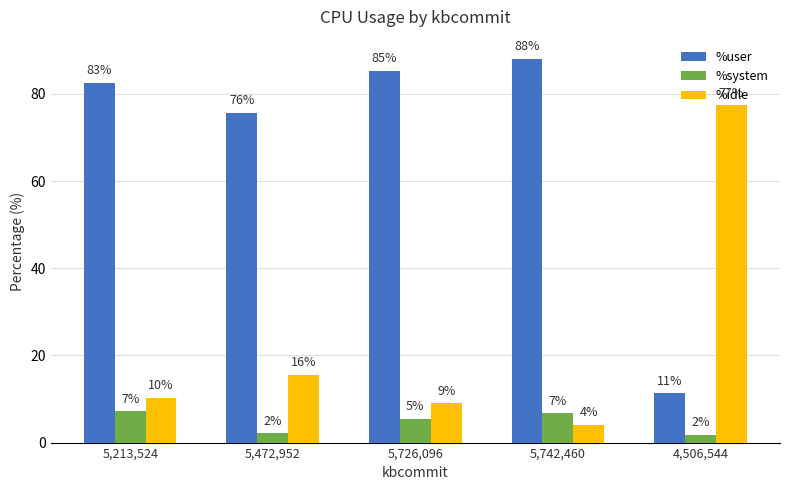

Reading left to right, transcribe all the data shown in this chart.

%user: 5,213,524=82.6	5,472,952=75.7	5,726,096=85.3	5,742,460=88.0	4,506,544=11.3
%system: 5,213,524=7.1	5,472,952=2.1	5,726,096=5.5	5,742,460=6.7	4,506,544=1.8
%idle: 5,213,524=10.2	5,472,952=15.5	5,726,096=9.0	5,742,460=4.1	4,506,544=77.3